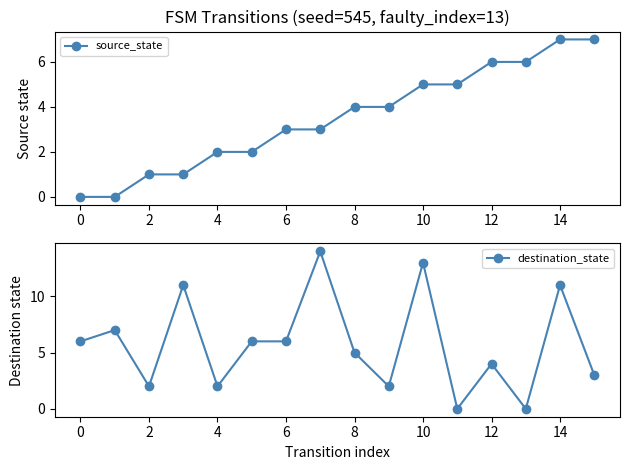

Rank the series at 13 from highest to lowest value.

source_state, destination_state